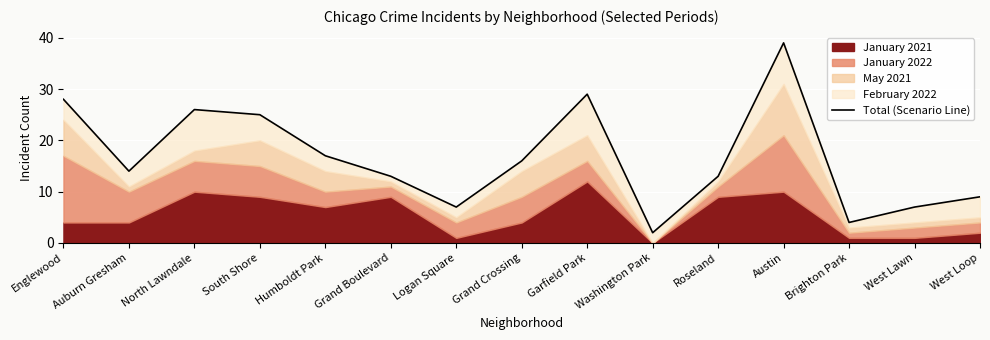

What is the label of the 6th point from the left?

Grand Boulevard